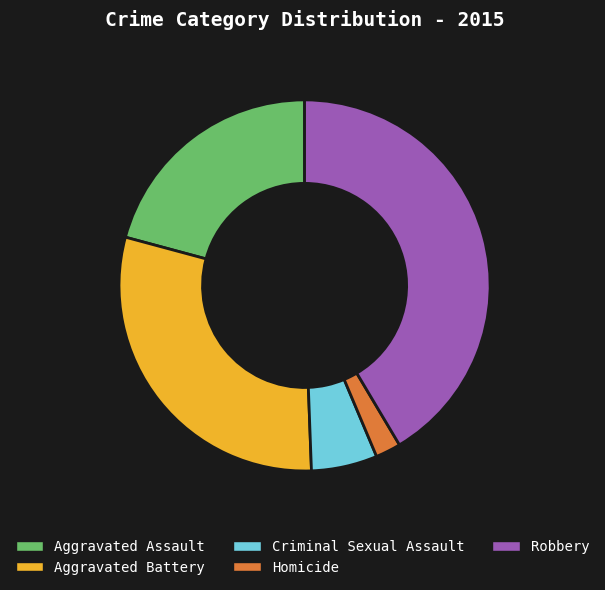

Do Aggravated Battery and Homicide together represent more than half of the pie?

No